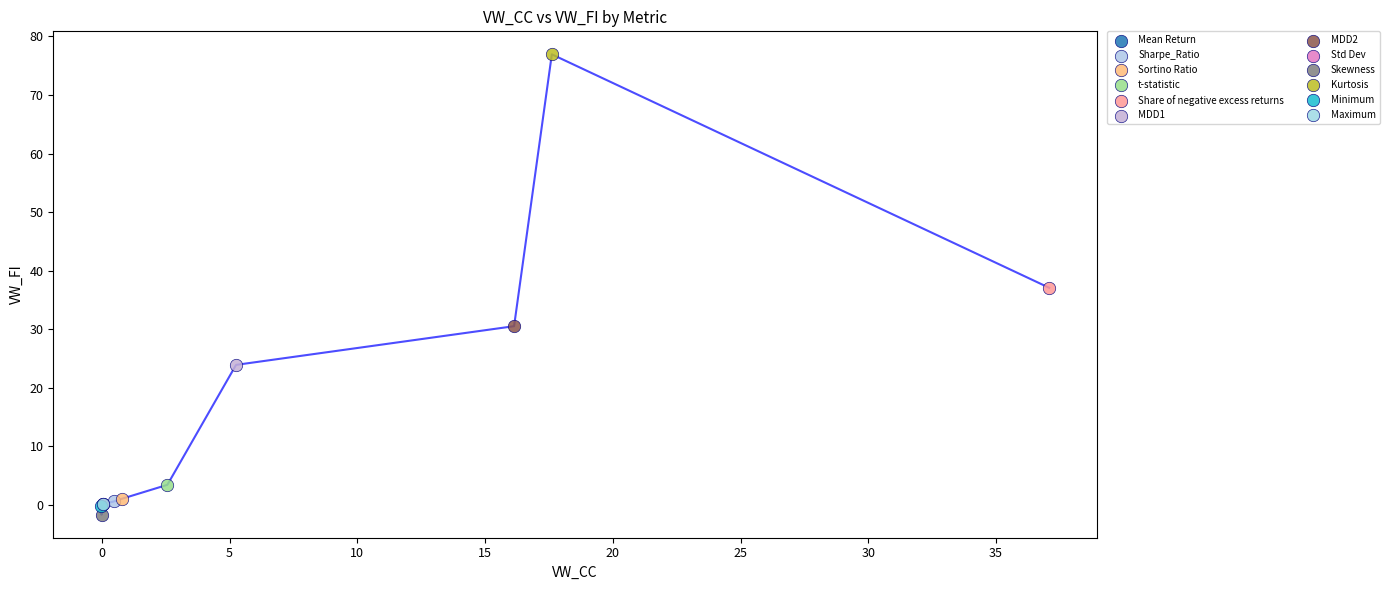

Which series reaches the maximum Y coordinate?

Kurtosis